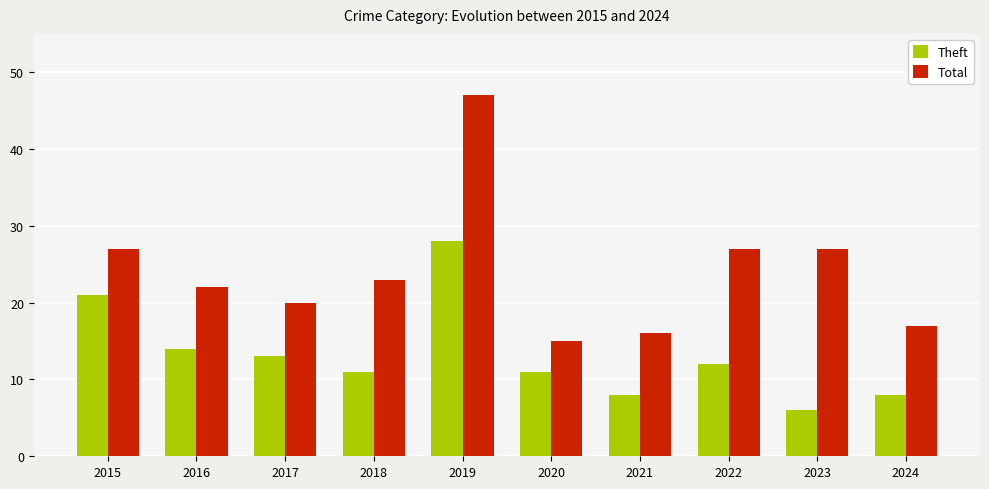

Reading left to right, what are all the values shown in this chart?

Theft: 21	14	13	11	28	11	8	12	6	8
Total: 27	22	20	23	47	15	16	27	27	17